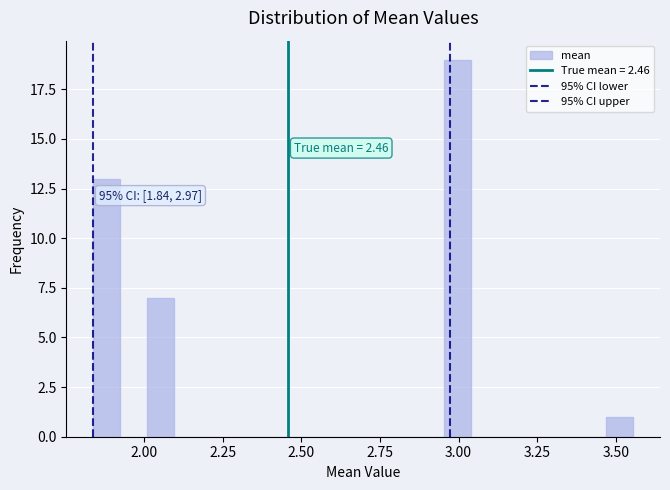

Read against the x-axis, roughly where is the centre of the tallest bar?

3.00